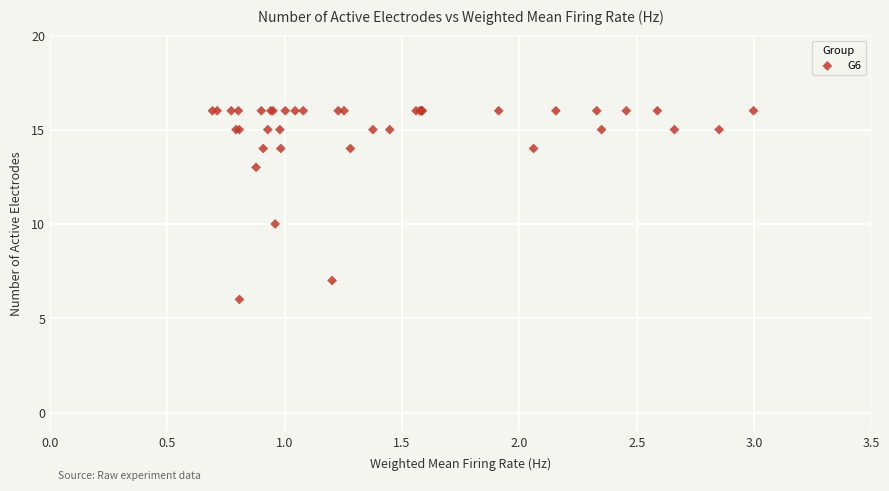

What Y value in the scatter plot is closest to 11?

10